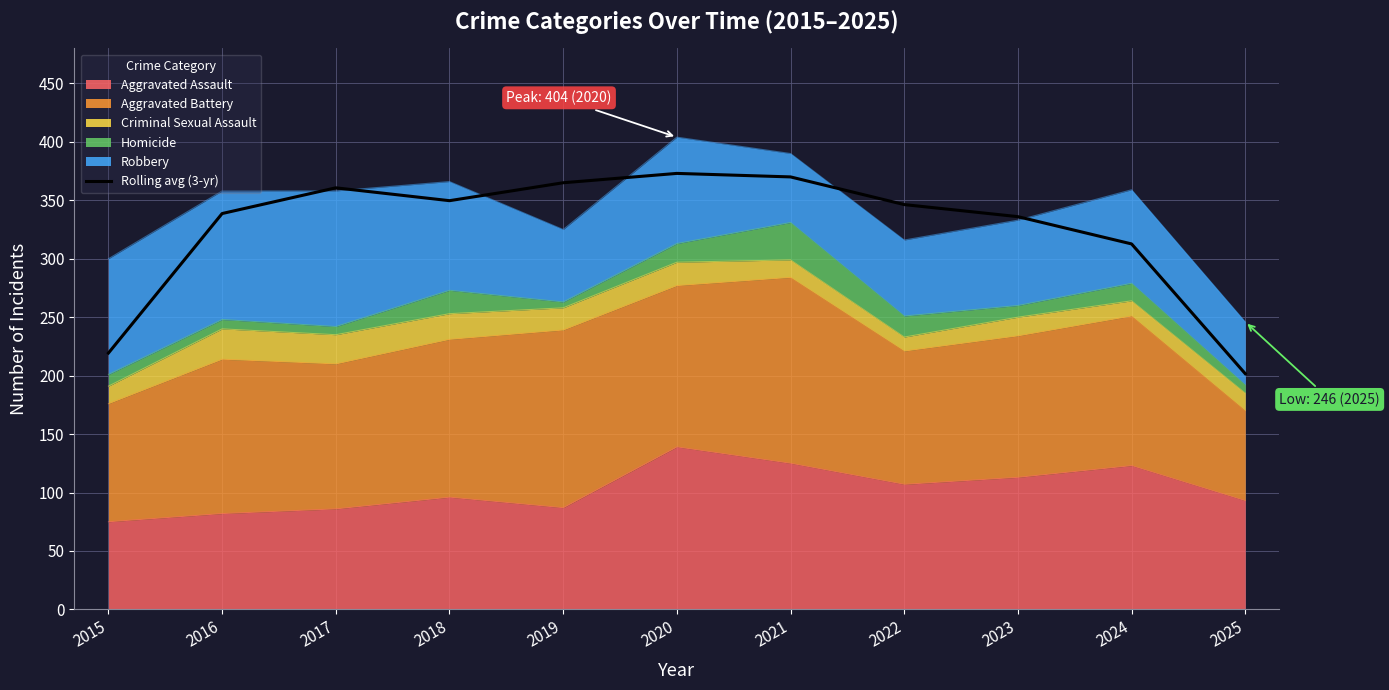

How many data points does each series have?

11